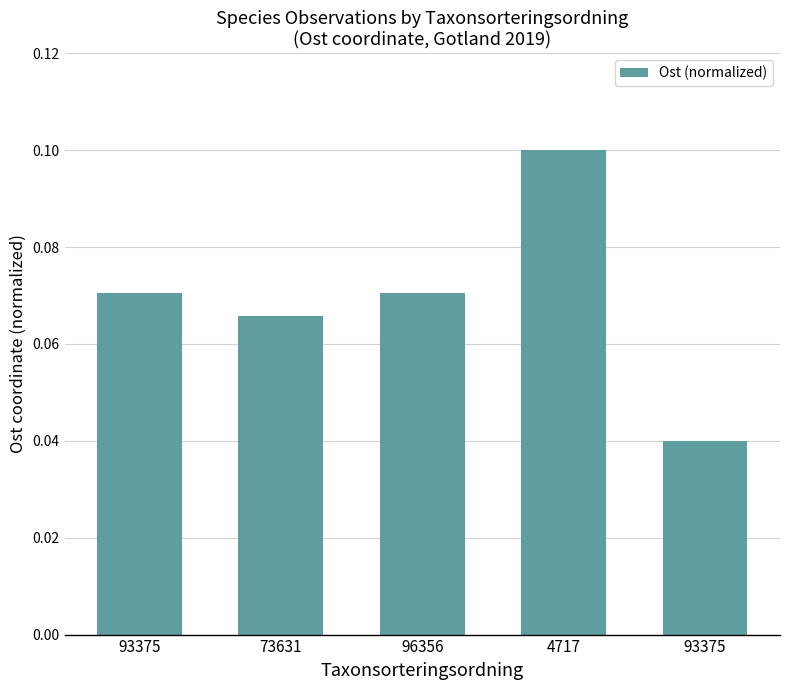

What is the sum of the values at 73631 and 93375?

0.1